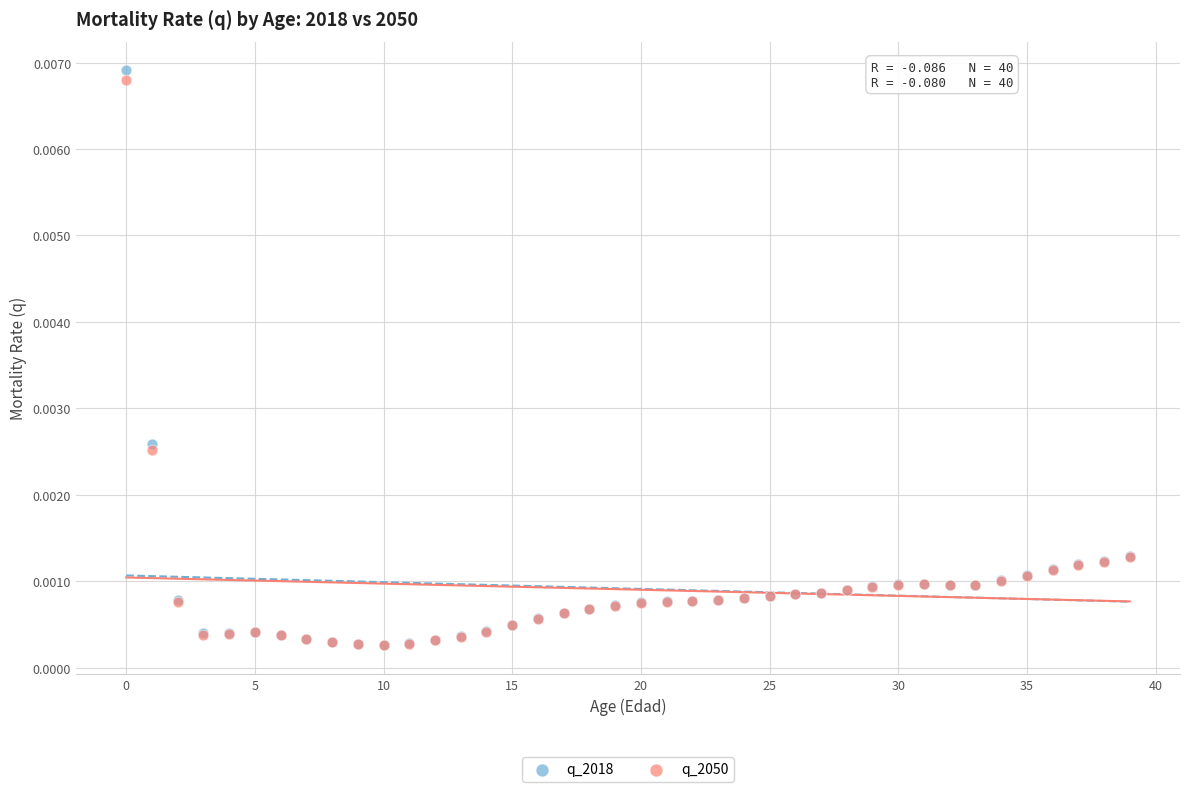

Which series contains the highest Y value?

q_2018